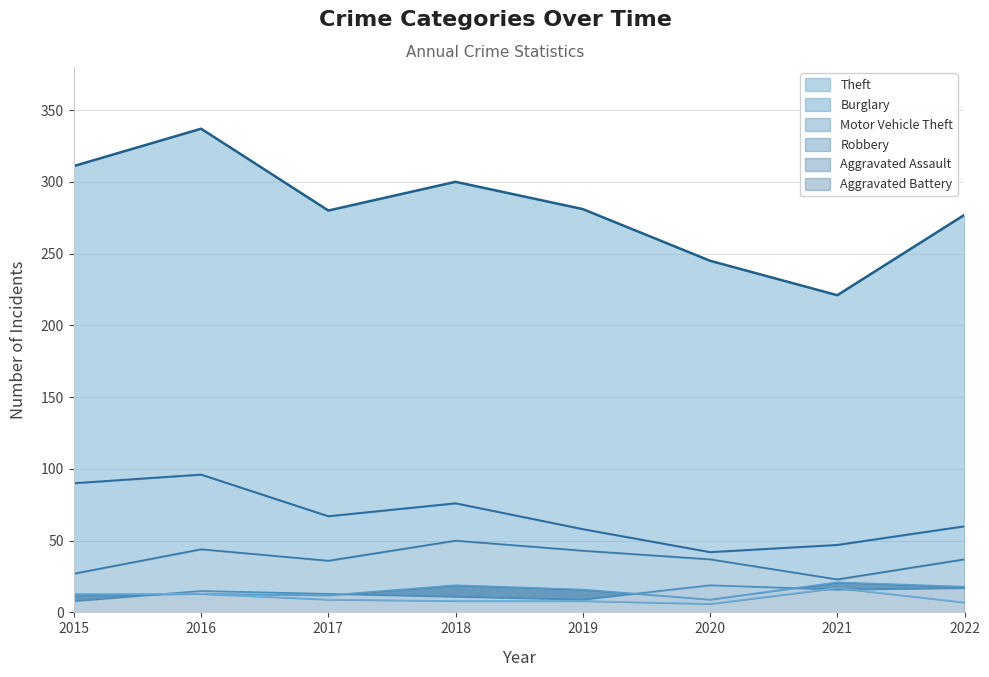

Reading left to right, extract all data points from this chart.

Burglary: 2015=90	2016=96	2017=67	2018=76	2019=58	2020=42	2021=47	2022=60
Theft: 2015=311	2016=337	2017=280	2018=300	2019=281	2020=245	2021=221	2022=277
Motor Vehicle Theft: 2015=27	2016=44	2017=36	2018=50	2019=43	2020=37	2021=23	2022=37
Robbery: 2015=8	2016=15	2017=13	2018=11	2019=9	2020=19	2021=16	2022=17
Aggravated Assault: 2015=12	2016=13	2017=12	2018=19	2019=16	2020=9	2021=21	2022=18
Aggravated Battery: 2015=13	2016=13	2017=9	2018=8	2019=8	2020=6	2021=17	2022=7